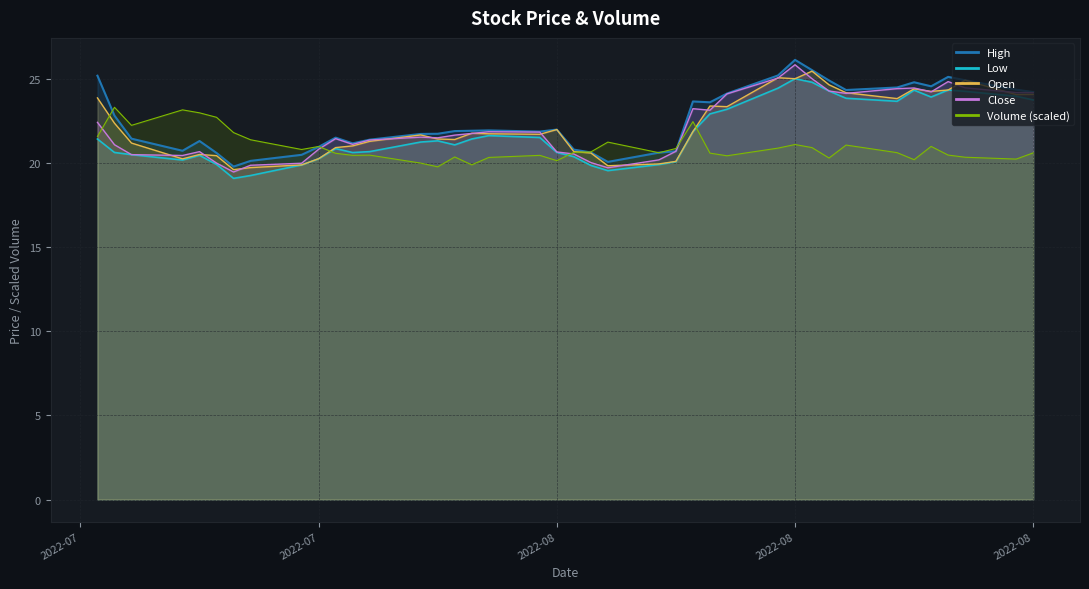

Reading right to left, list all the values displayed in this chart.

close: 24.2	24.2	24.5	24.8	24.2	24.4	24.4	24.1	24.3	25.0	25.8	25.0	24.1	23.1	23.2	20.7	20.2	19.7	20.0	20.5	20.6	21.8	21.9	21.8	21.6	21.5	21.5	21.4	21.1	21.4	20.8	20.0	19.9	19.5	20.0	20.7	20.4	20.5	21.1	22.4
high: 24.2	24.4	24.9	25.1	24.6	24.8	24.5	24.3	24.9	25.5	26.1	25.2	24.1	23.6	23.6	20.7	20.6	20.1	20.6	20.8	22.0	21.9	21.9	21.9	21.9	21.7	21.7	21.4	21.2	21.5	20.9	20.5	20.1	19.8	20.6	21.3	20.7	21.4	22.8	25.2
low: 23.7	24.0	24.2	24.3	23.9	24.3	23.7	23.8	24.3	24.8	25.0	24.4	23.2	22.9	21.9	20.1	19.9	19.5	19.9	20.4	20.6	21.5	21.6	21.4	21.1	21.3	21.2	20.7	20.6	20.9	20.2	19.9	19.2	19.1	19.9	20.4	20.2	20.5	20.6	21.4
open: 24.1	24.1	24.9	24.3	24.2	24.4	23.8	24.2	24.6	25.4	25.0	25.1	23.3	23.4	21.9	20.1	19.9	19.8	20.6	20.7	22.0	21.7	21.7	21.8	21.4	21.4	21.7	21.3	21.0	20.9	20.2	19.9	19.7	19.6	20.4	20.5	20.2	21.2	22.4	23.9
volume: 20.6	20.2	20.3	20.5	21.0	20.2	20.6	21.1	20.3	20.9	21.1	20.9	20.4	20.6	22.5	20.9	20.6	21.2	20.7	20.6	20.1	20.4	20.3	19.9	20.4	19.8	20.0	20.5	20.4	20.6	21.0	20.8	21.4	21.8	22.7	23.0	23.2	22.2	23.3	21.6